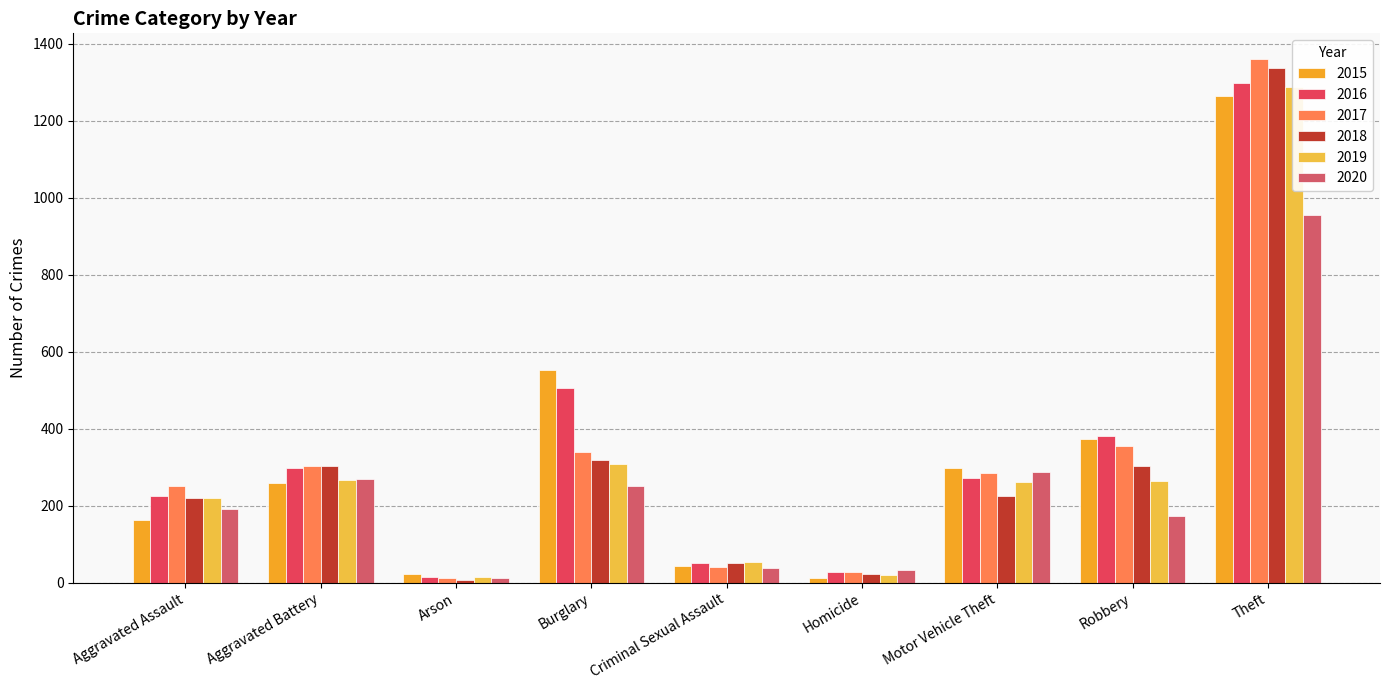

Is it true that 2015 equals 3 at Homicide?

False